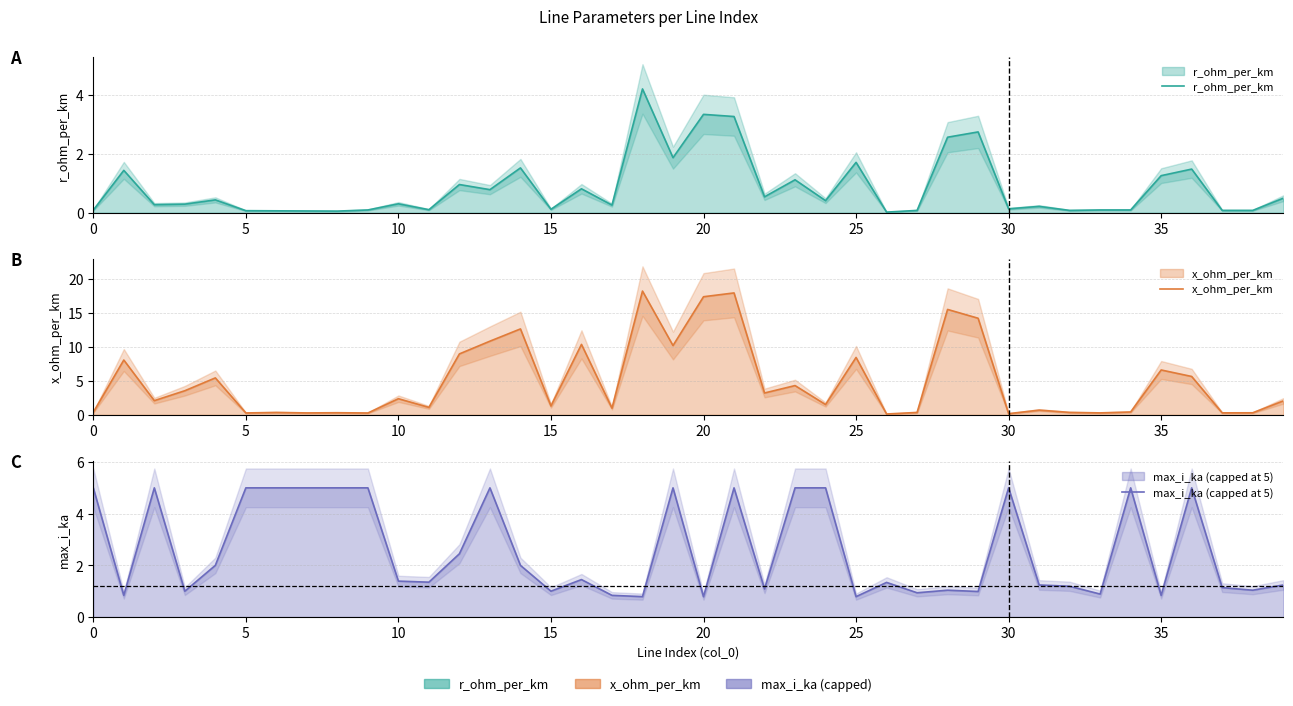

How many intersections are there between x_ohm_per_km and max_i_ka (capped at 5)?

15